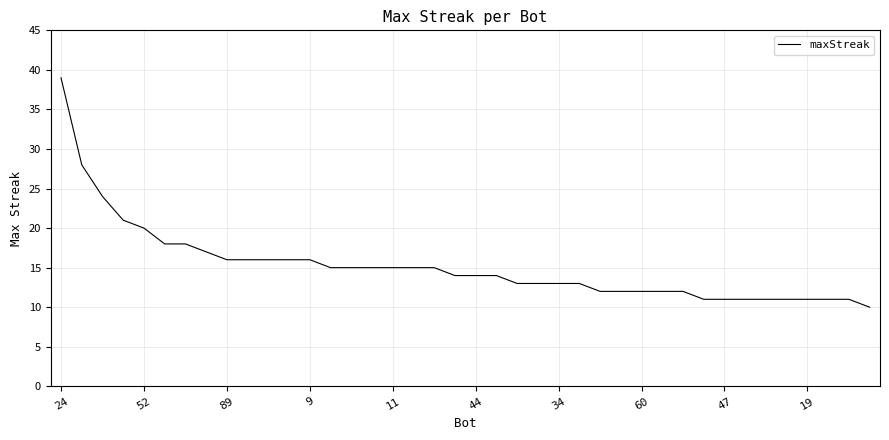

What is the smallest value displayed?

10